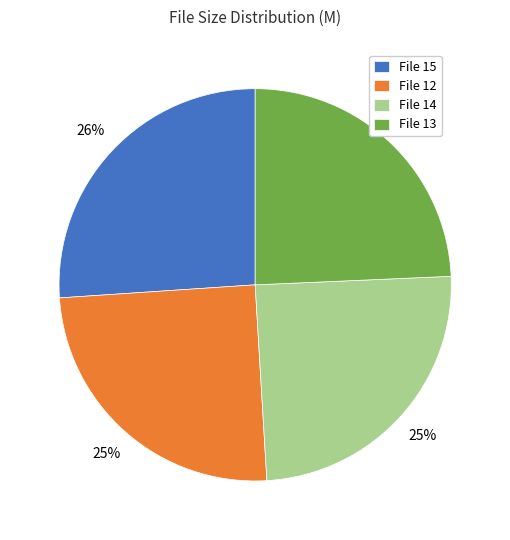

Is there any slice that represents more than half of the pie?

No